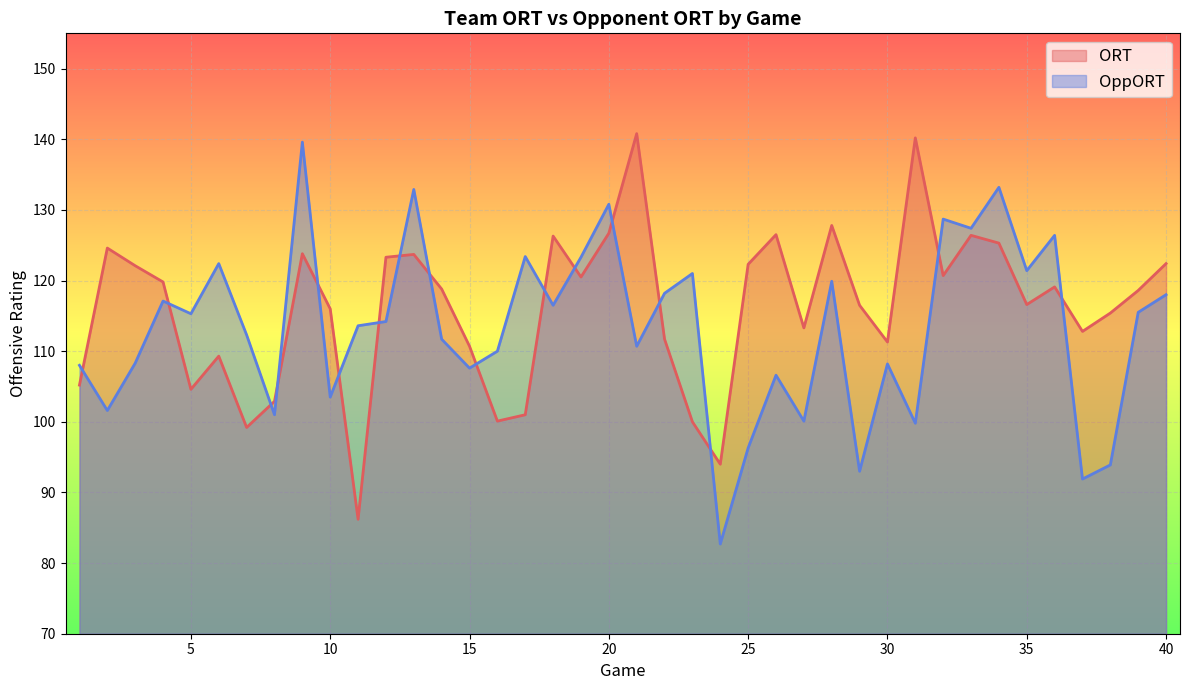

Which label corresponds to the smallest value in the chart?

24